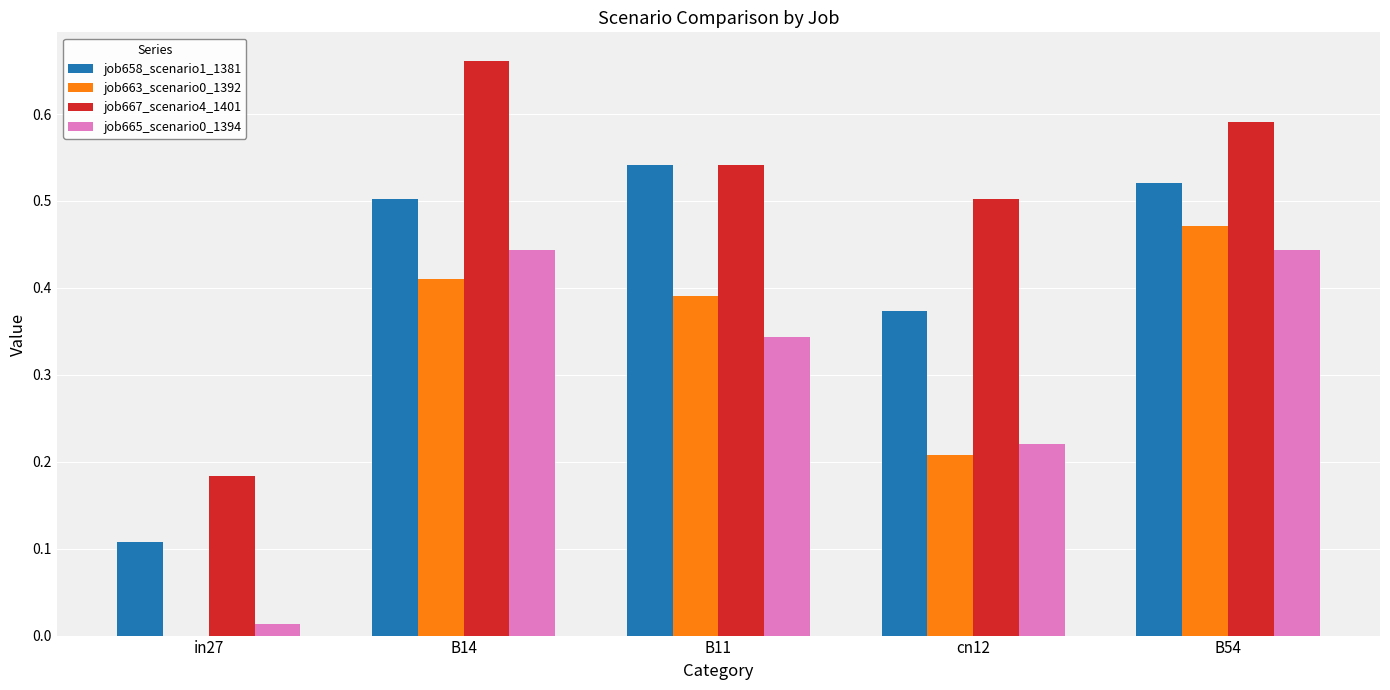

Is the value of job663_scenario0_1392 at B14 greater than the value of job665_scenario0_1394 at B11?

Yes